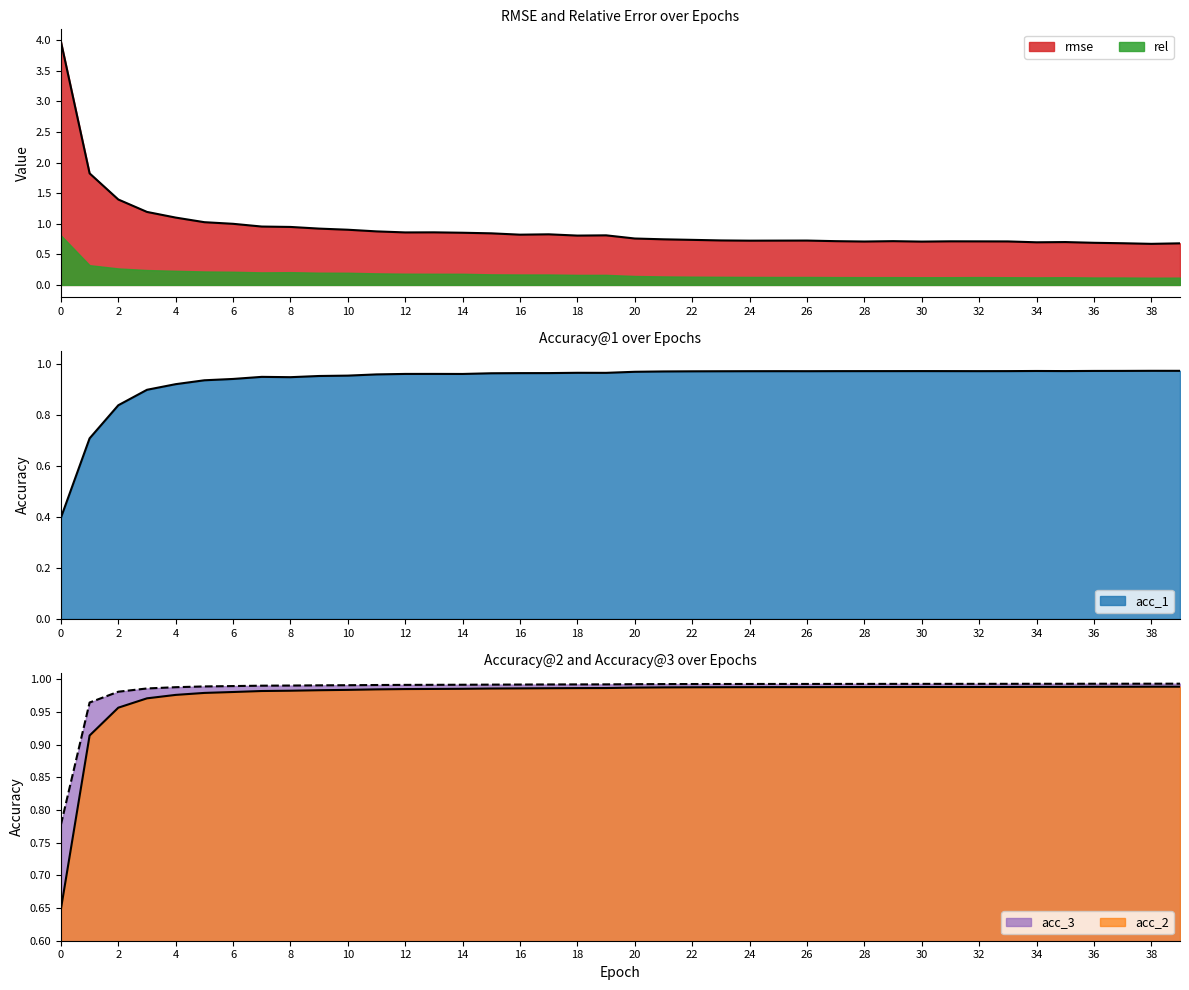

What is the difference between the rmse values at 36 and 16?

0.1